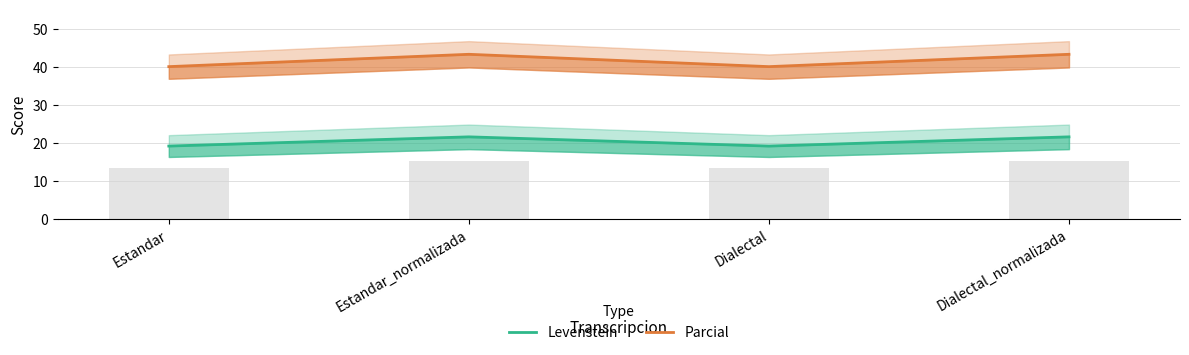

Reading right to left, what are all the values shown in this chart?

Levenstein: 21.5	19.1	21.5	19.1
Parcial: 43.2	40.0	43.2	40.0